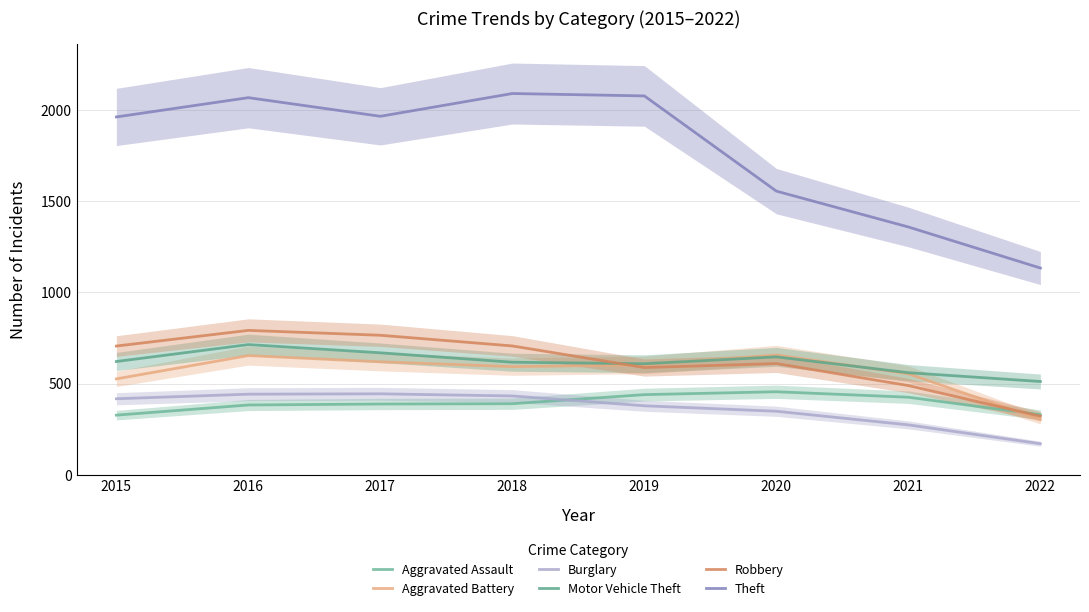

Count the number of data series in this chart.

6